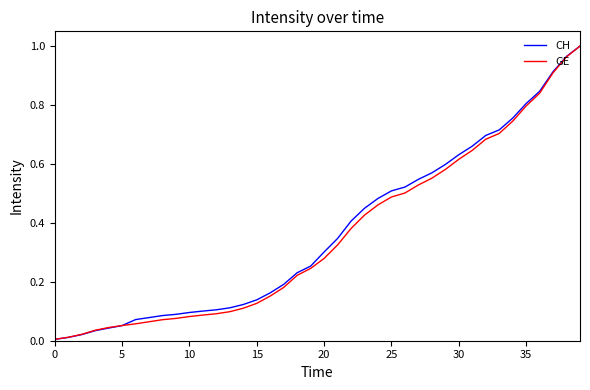

Which series has the widest spread of values?

CH